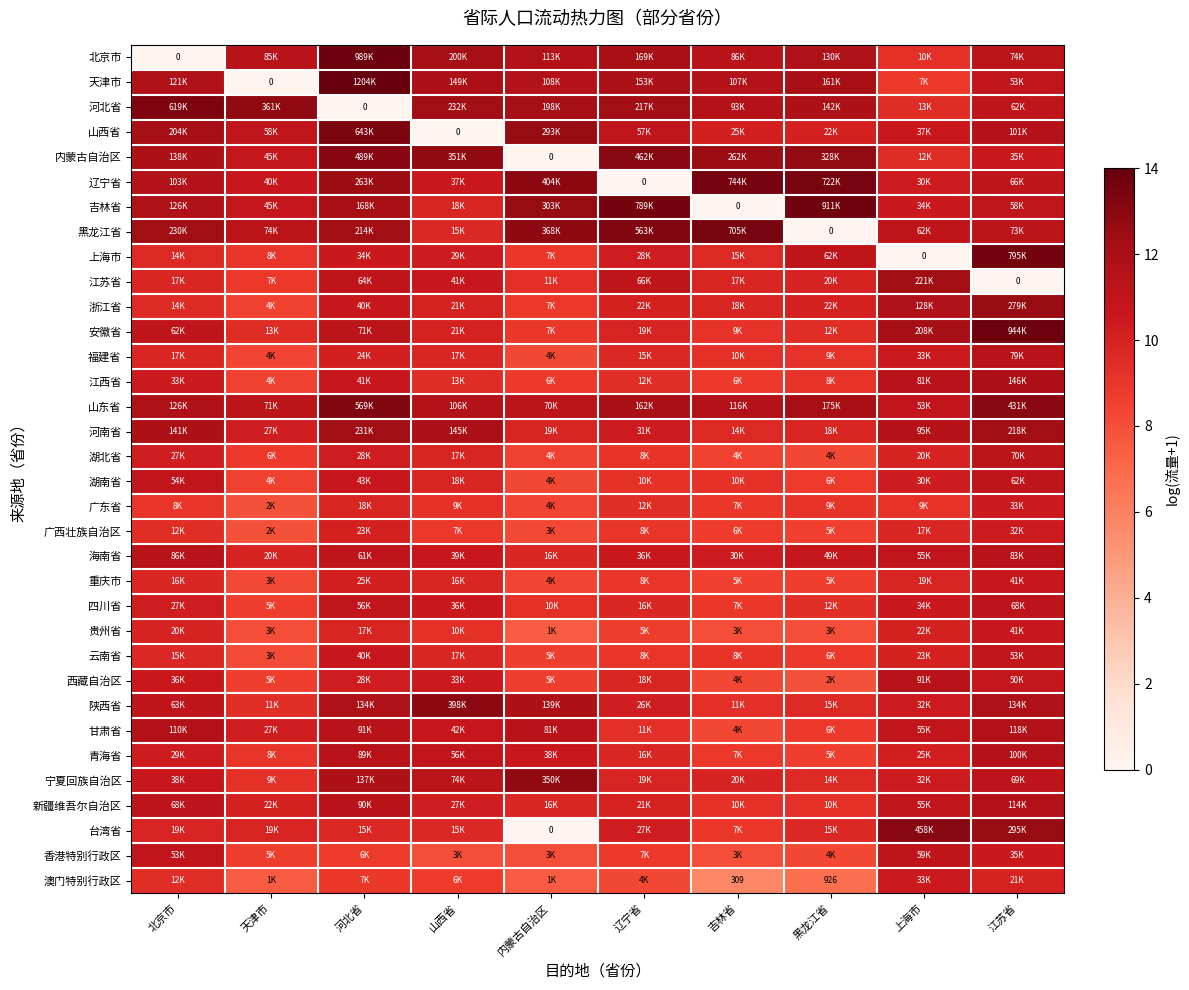

Which has a higher value, 辽宁省 or 内蒙古自治区?

辽宁省